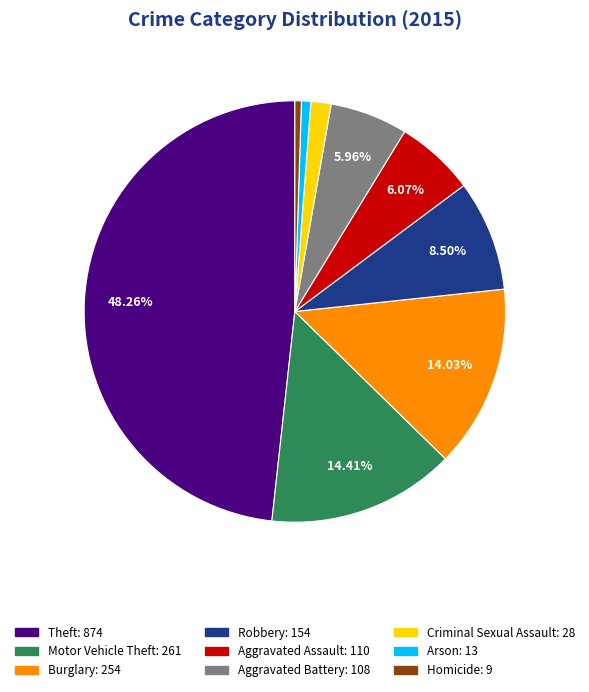

To the nearest percent, what is the combined percentage of Aggravated Assault and Aggravated Battery?

12%